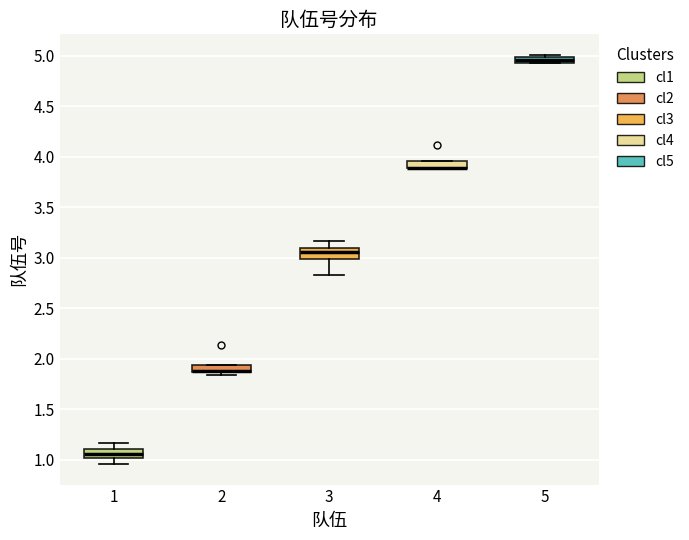

Where does the lower whisker of the box at x = 3 end on the y-axis? The values are not printed on the chart, so give them approximately, as read against the axis.

2.85